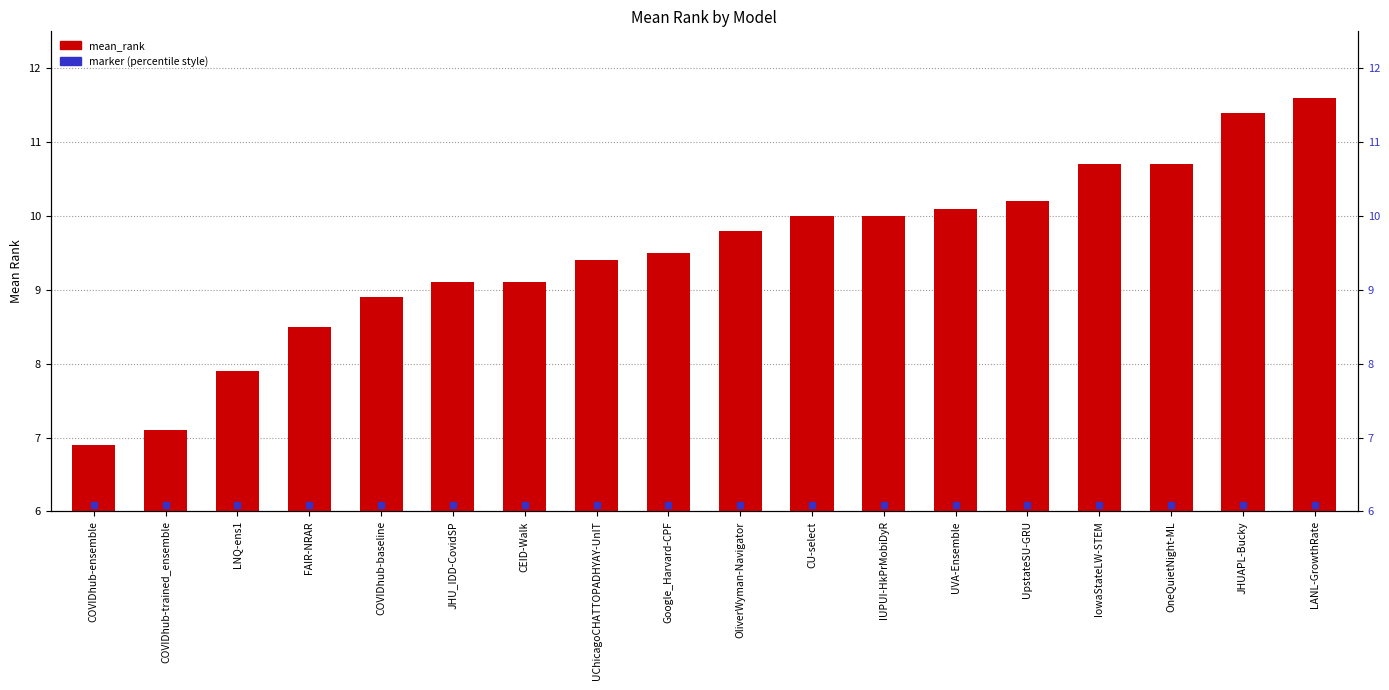

Between COVIDhub-baseline and IowaStateLW-STEM, which is larger?

IowaStateLW-STEM